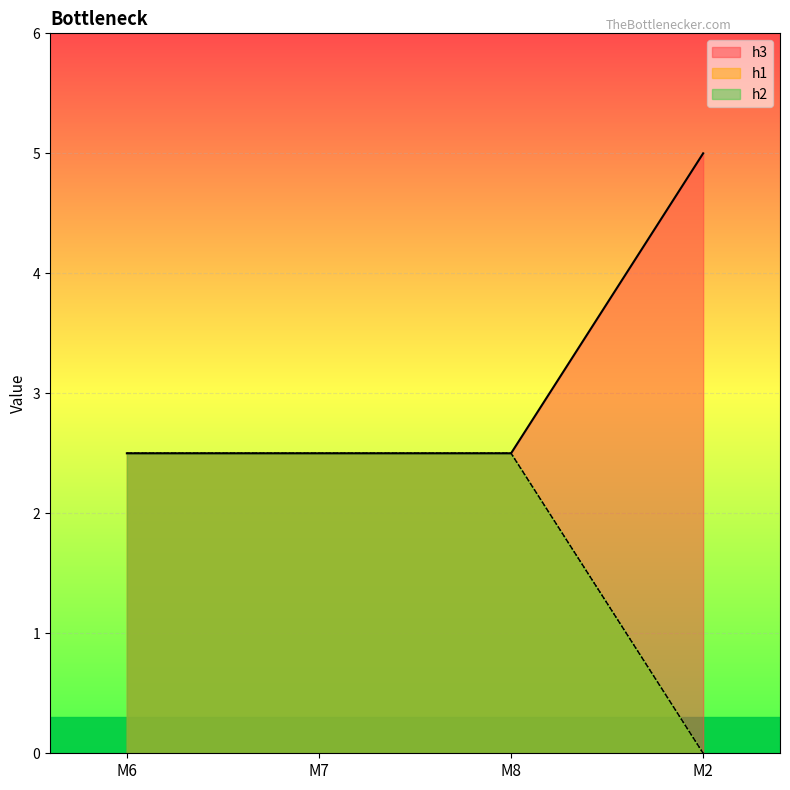

True or false: h1 and h3 intersect in this chart.

False